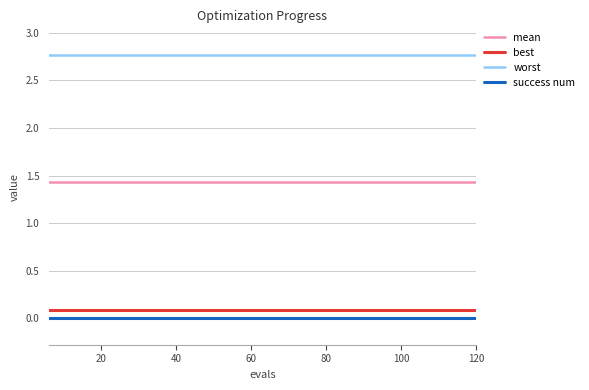

What is the greatest value displayed?

2.8